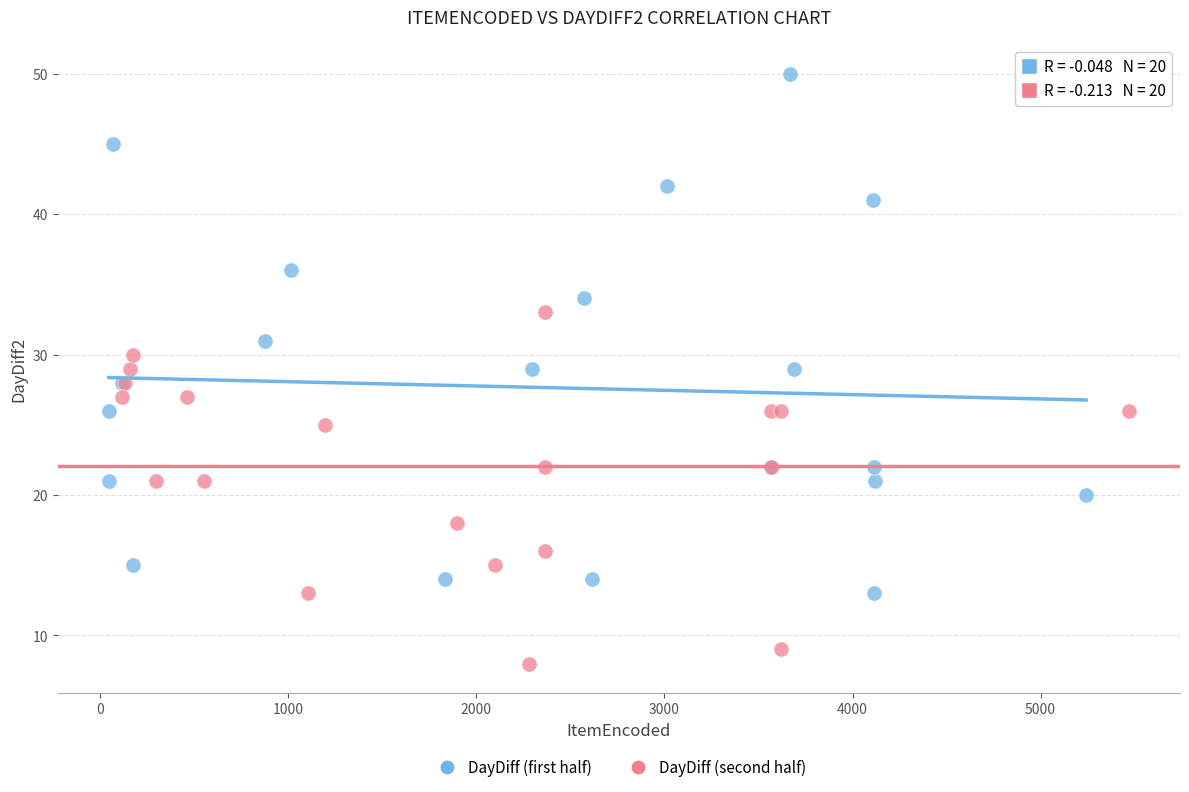

Which series contains the highest Y value?

DayDiff (first half)